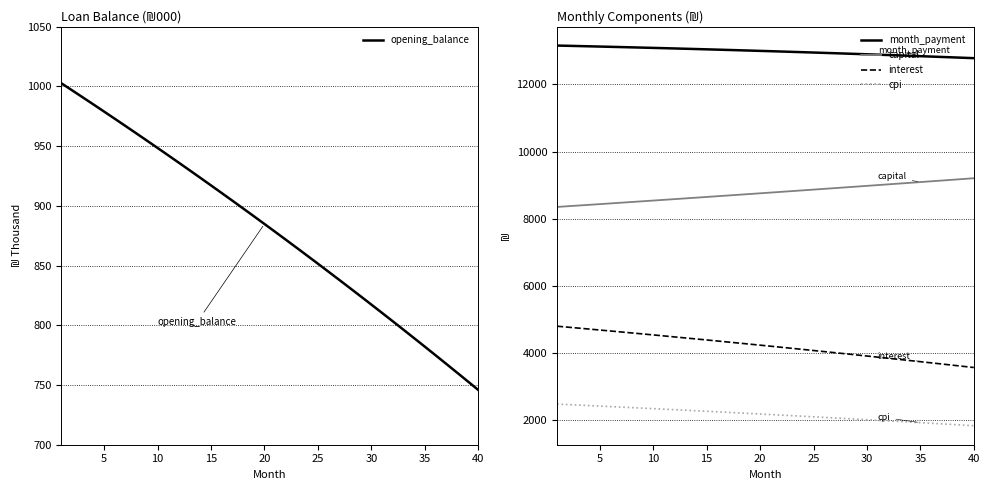

What is the difference between the maximum and minimum values in the interest series?

1229.5